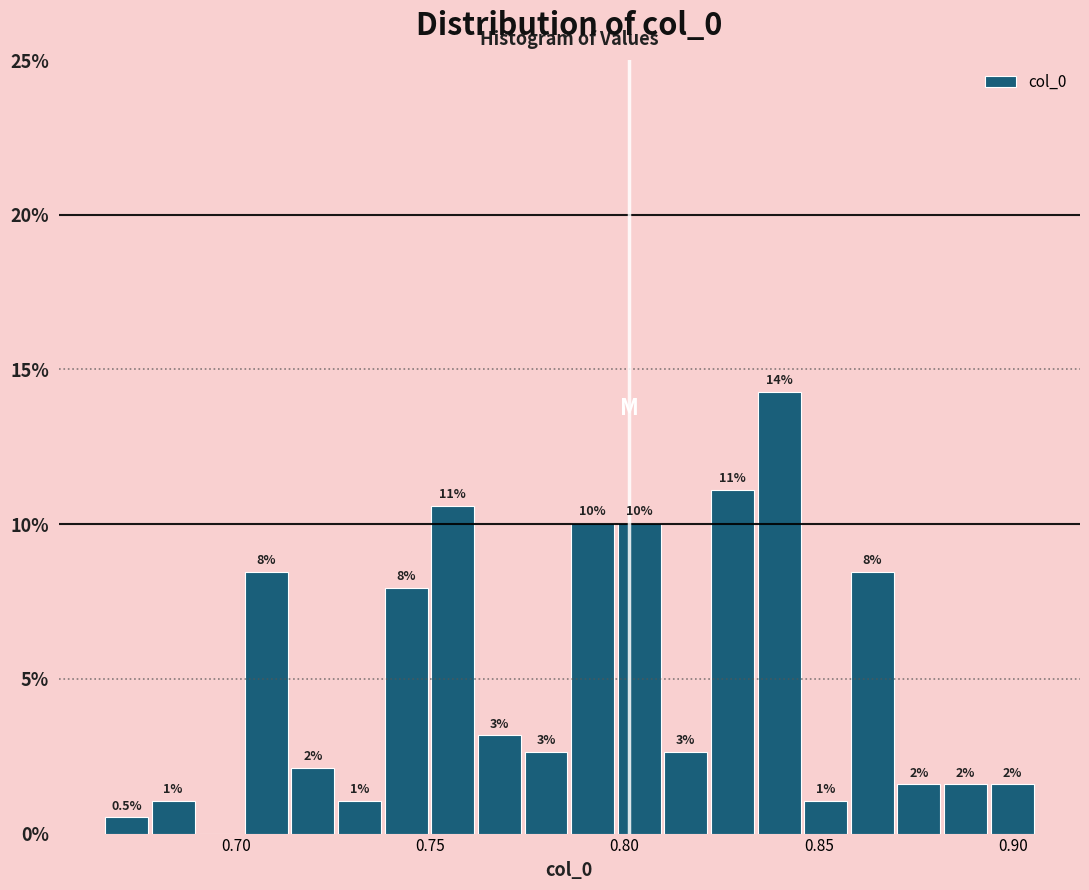

Read against the x-axis, roughly where is the centre of the tallest bar?

0.840